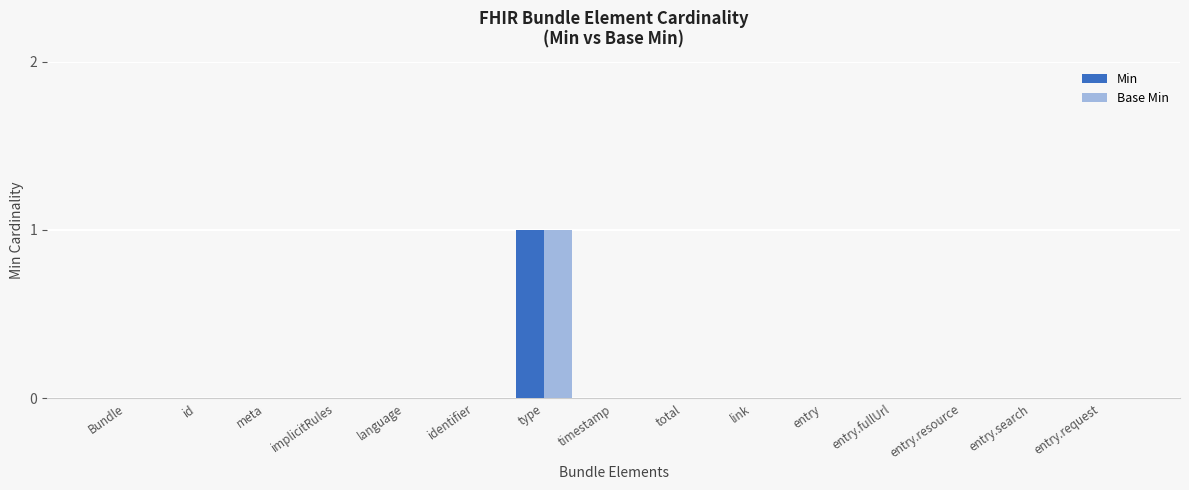

Which label corresponds to the largest value in the chart?

type